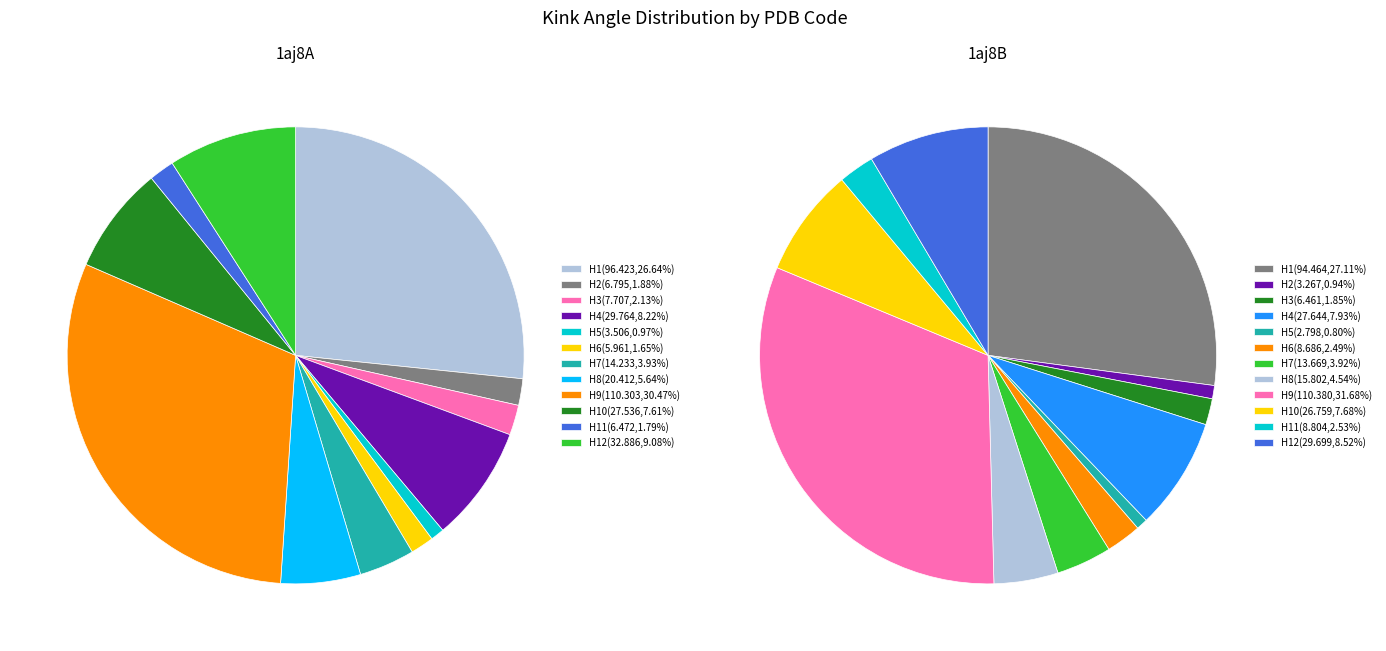

How many slices are in this pie chart?

12